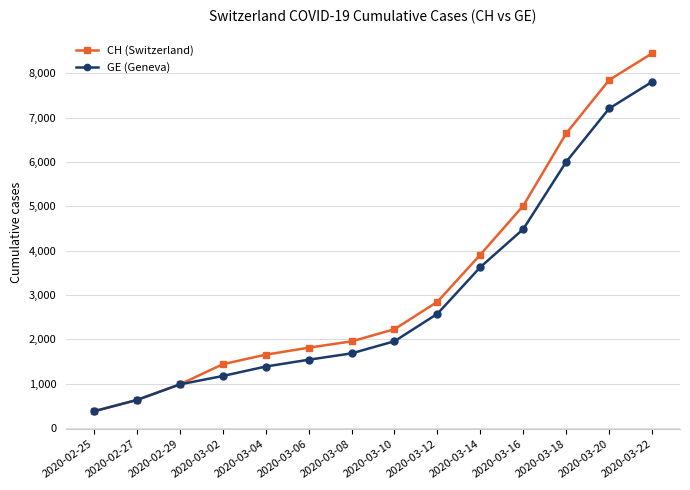

What is the difference between the maximum and minimum values in the GE (Geneva) series?

7432